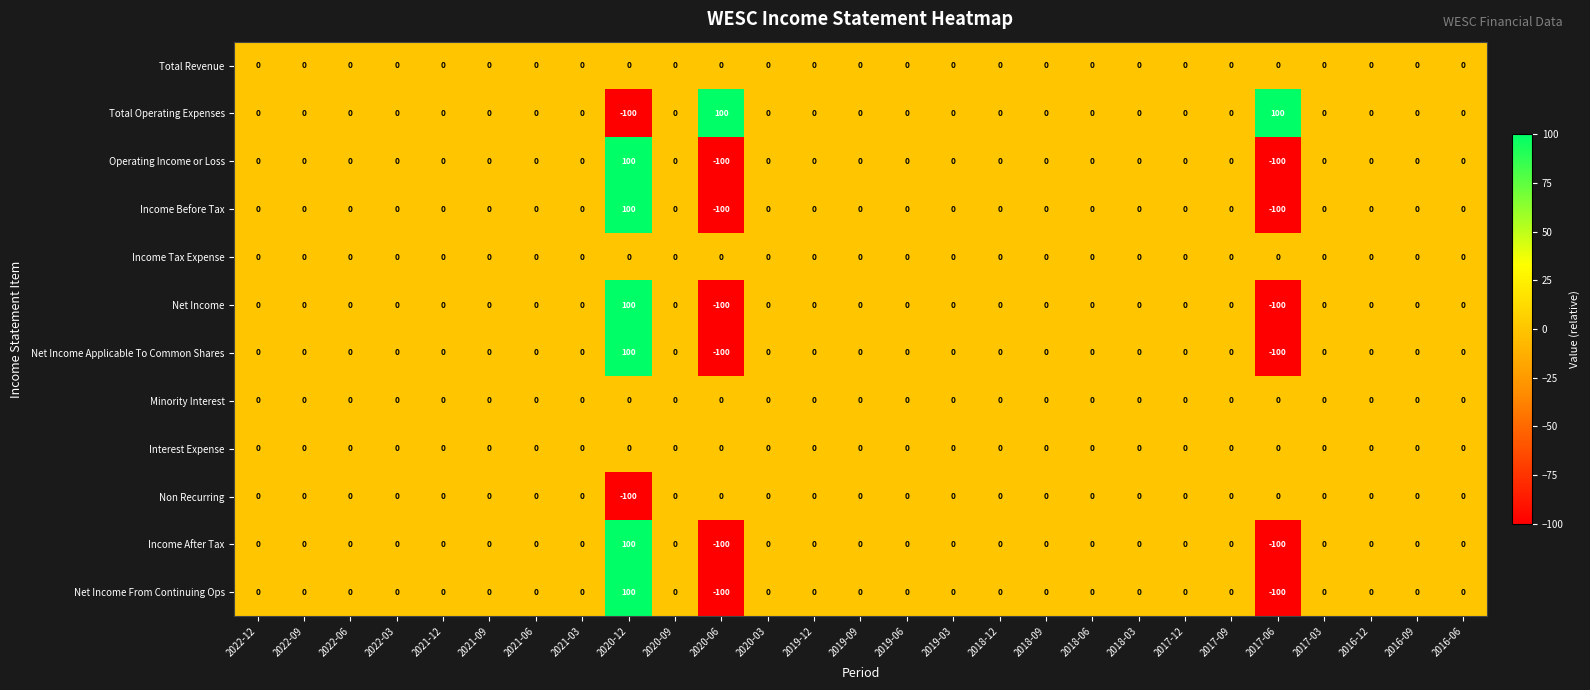

What is the average value of the Income After Tax series?

-4